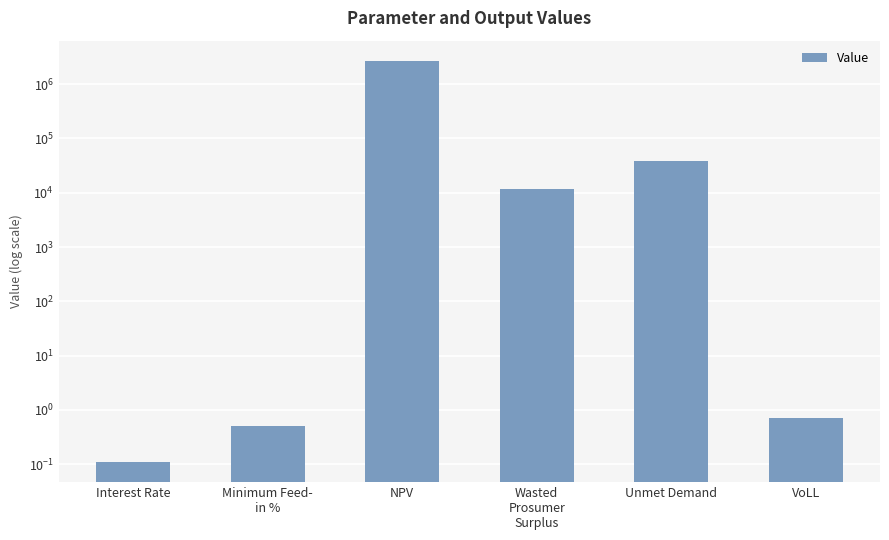

What is the difference between the values at Wasted
Prosumer
Surplus and NPV?

2676882.6